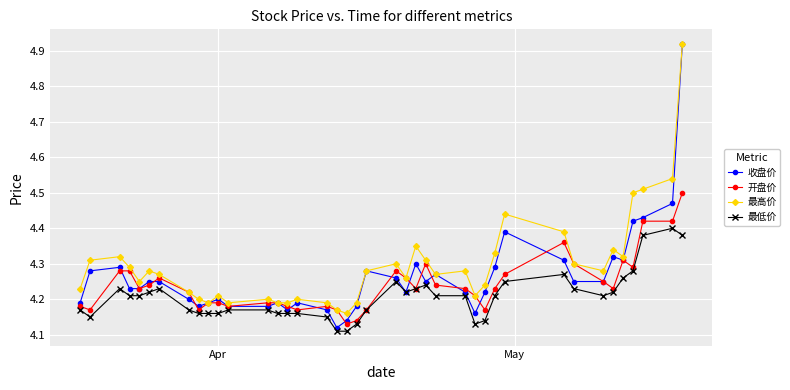

Which series has the widest spread of values?

收盘价